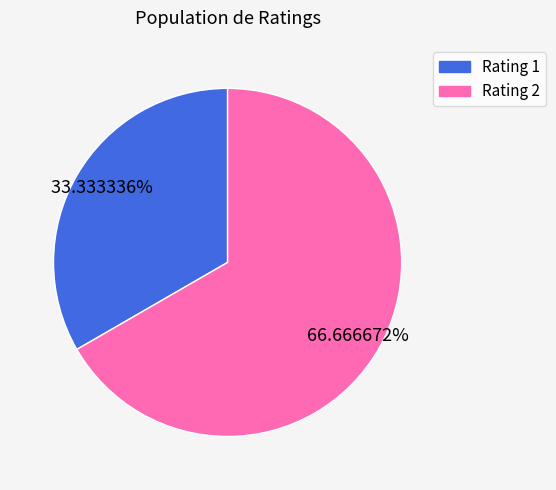

Is there any slice that represents more than half of the pie?

Yes